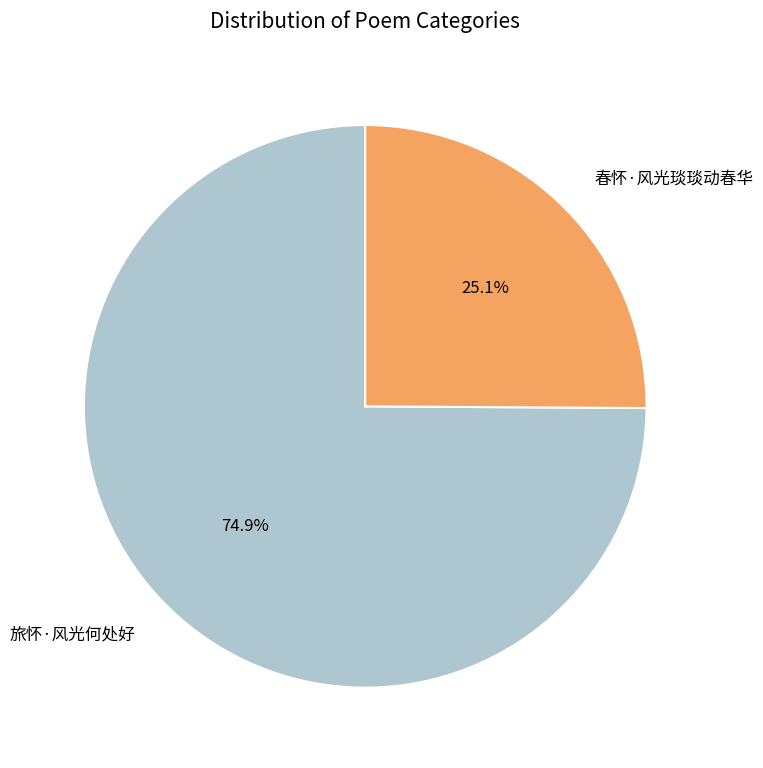

Is the sum of 旅怀·风光何处好 and 春怀·风光琰琰动春华 greater than half?

Yes